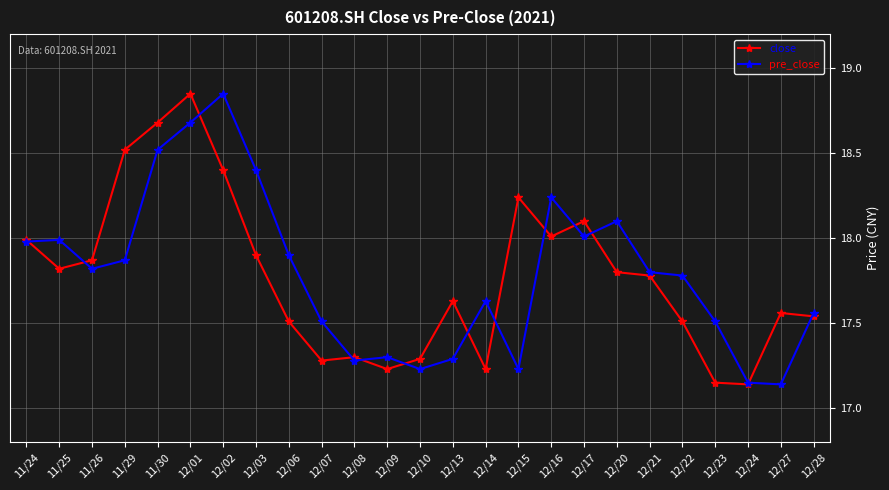

Which category has the highest value in the close series?

12/01